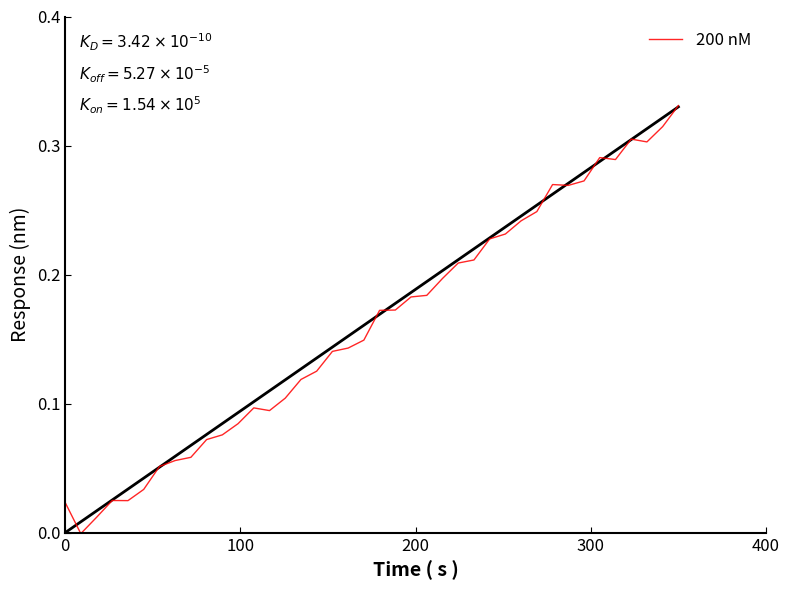

How many lines are shown in the chart?

2